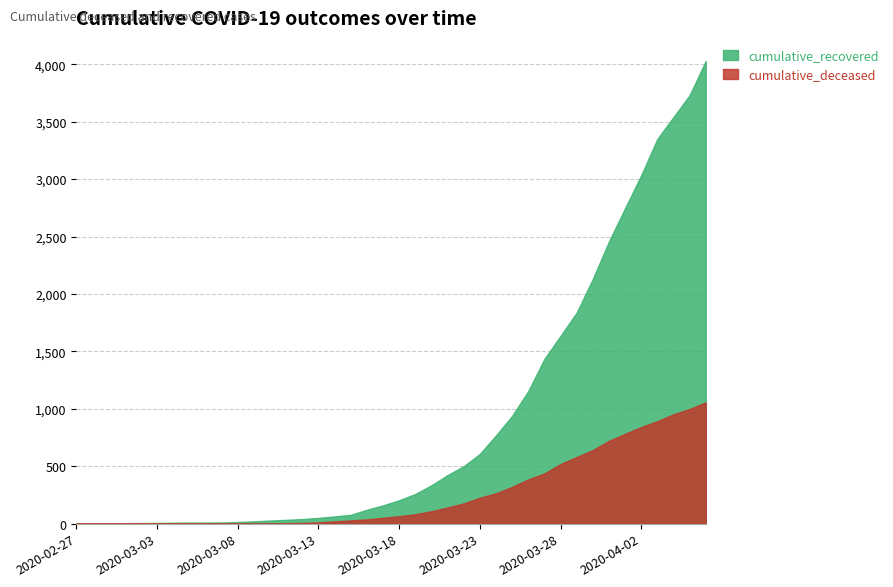

Rank the series by their average value, from highest to lowest.

cumulative_recovered, cumulative_deceased